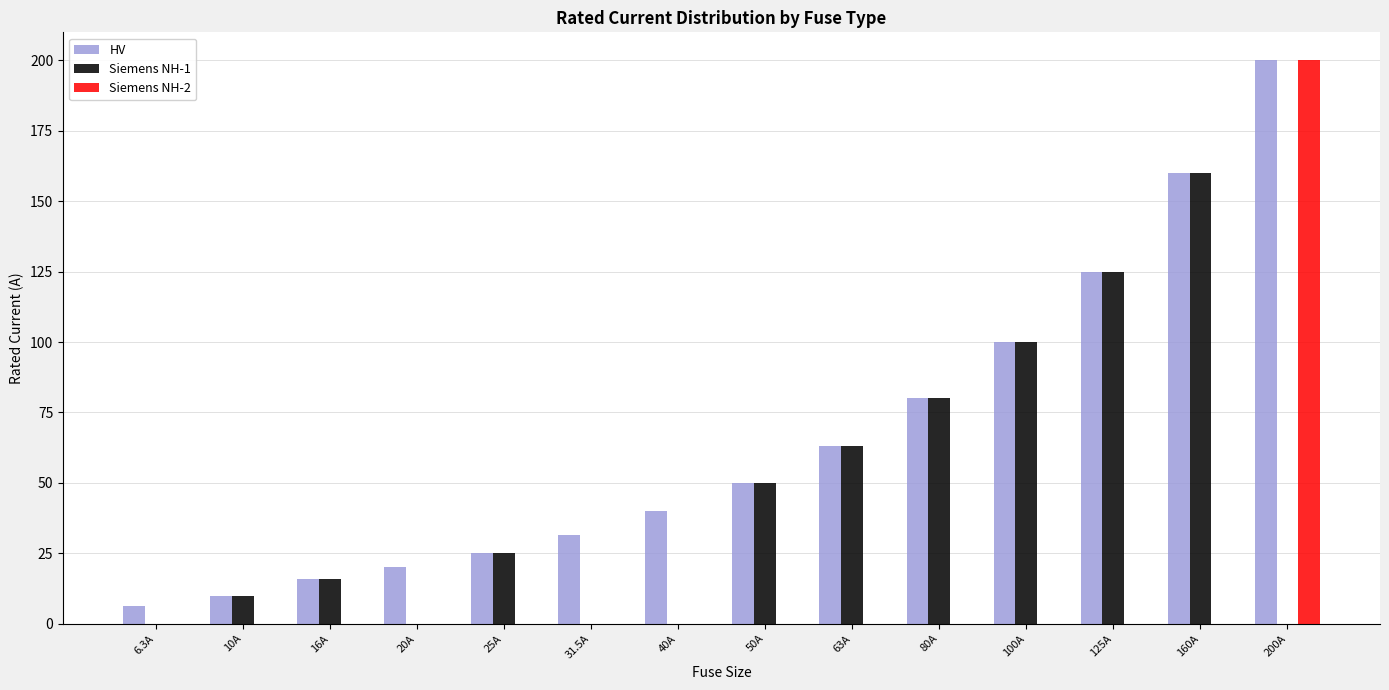

What is the highest value of the HV series?

200.0